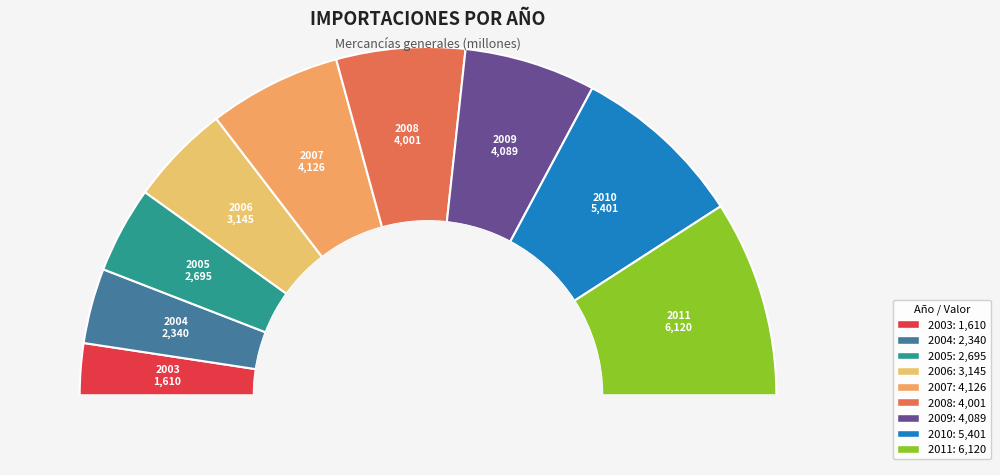

What percentage do 2006 and 2008 together represent?

21.3%